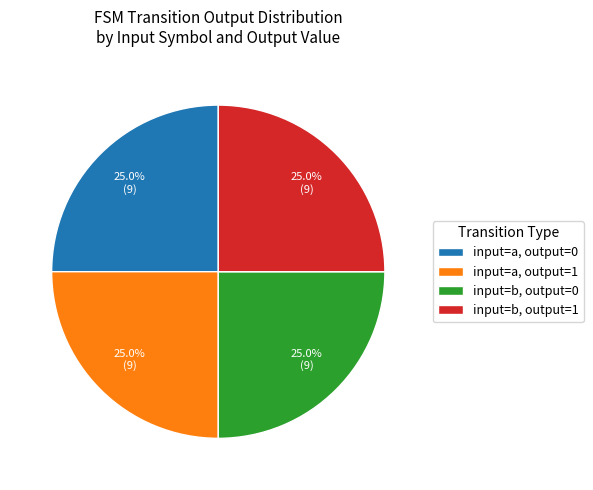

Approximately how many times larger is the value at input=b, output=0 compared to input=a, output=1?

1.0